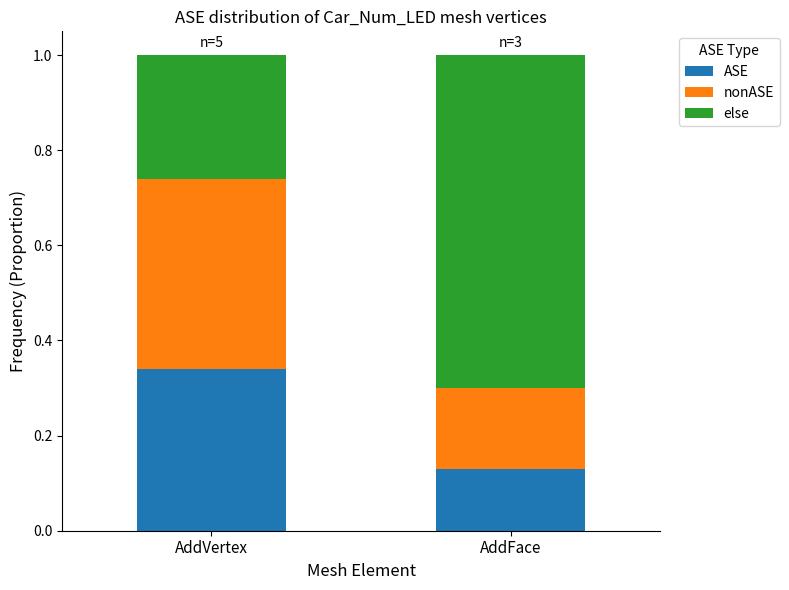

At which label is ASE closest to 0?

AddFace